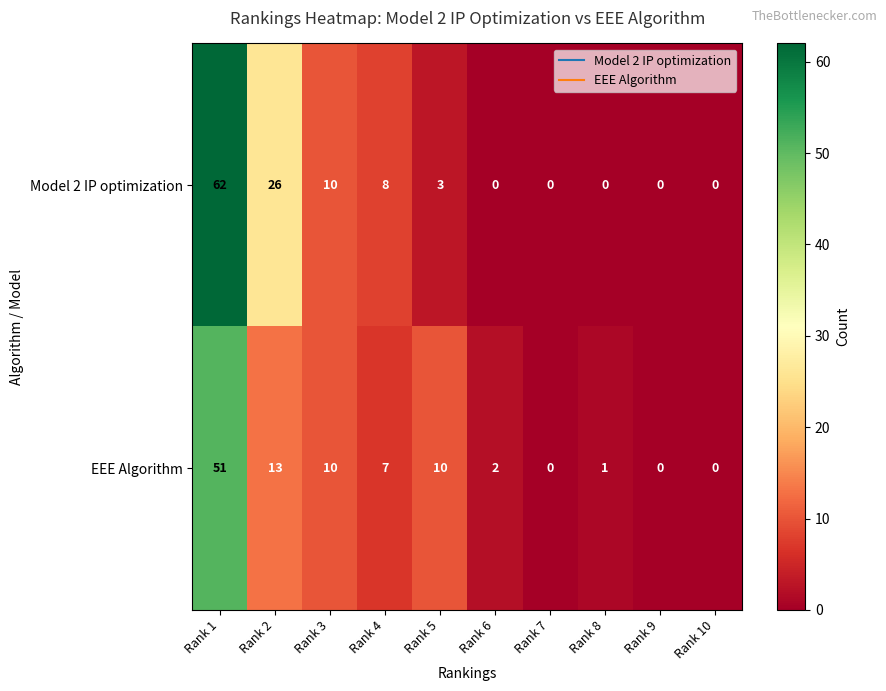

The EEE Algorithm series shows 5 at Rank 2. True or false?

False